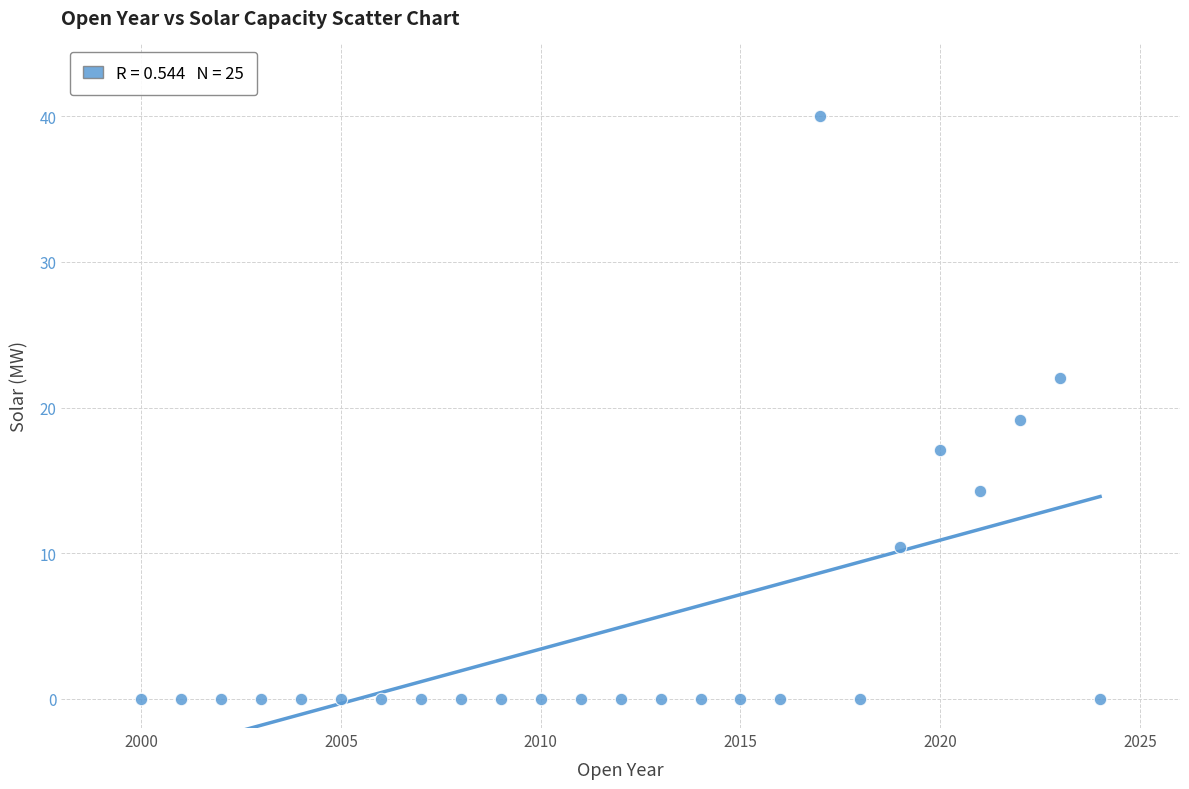

What is the range of Y values (max minus min)?

40.0